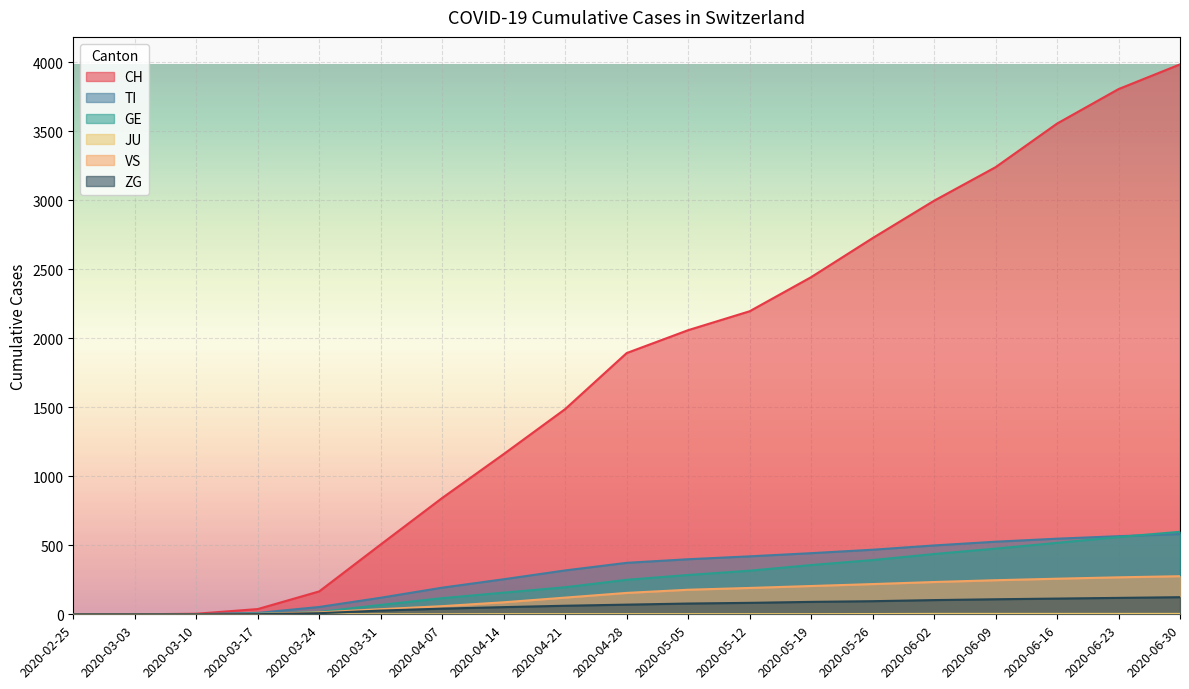

Which series has the widest spread of values?

CH